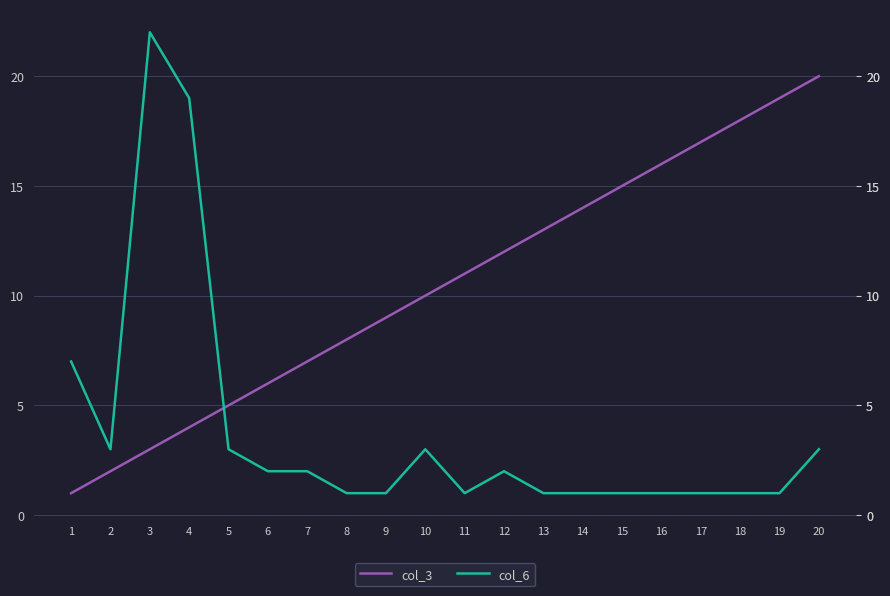

Which series has the widest spread of values?

col_6